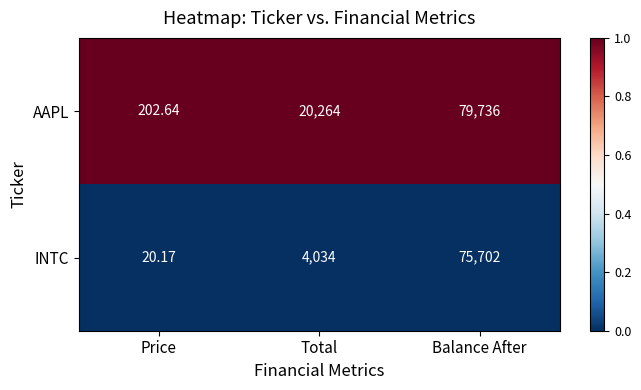

At which label does INTC reach its minimum?

Price